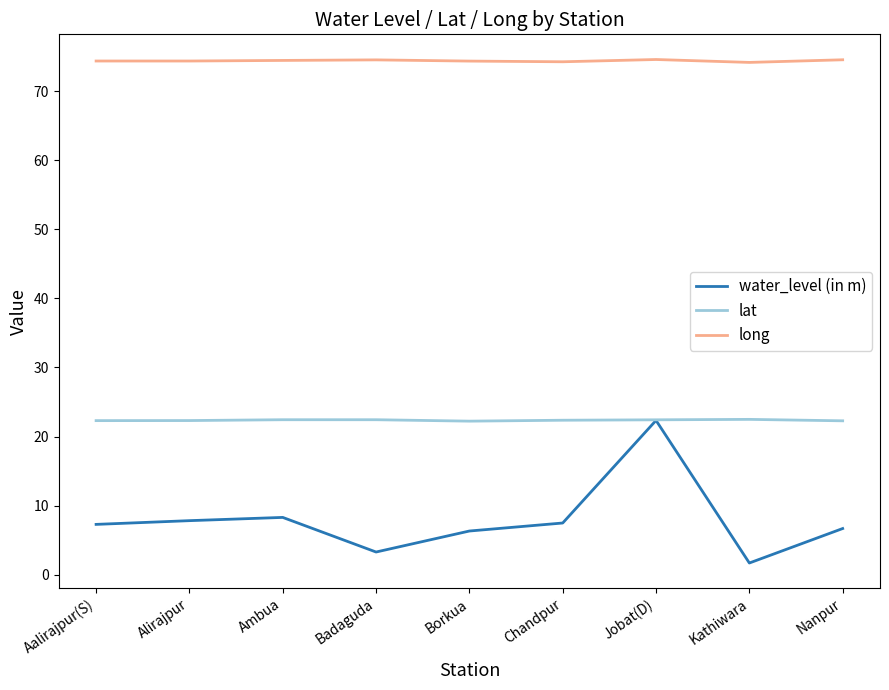

Does the chart display data point markers on the line(s)?

No